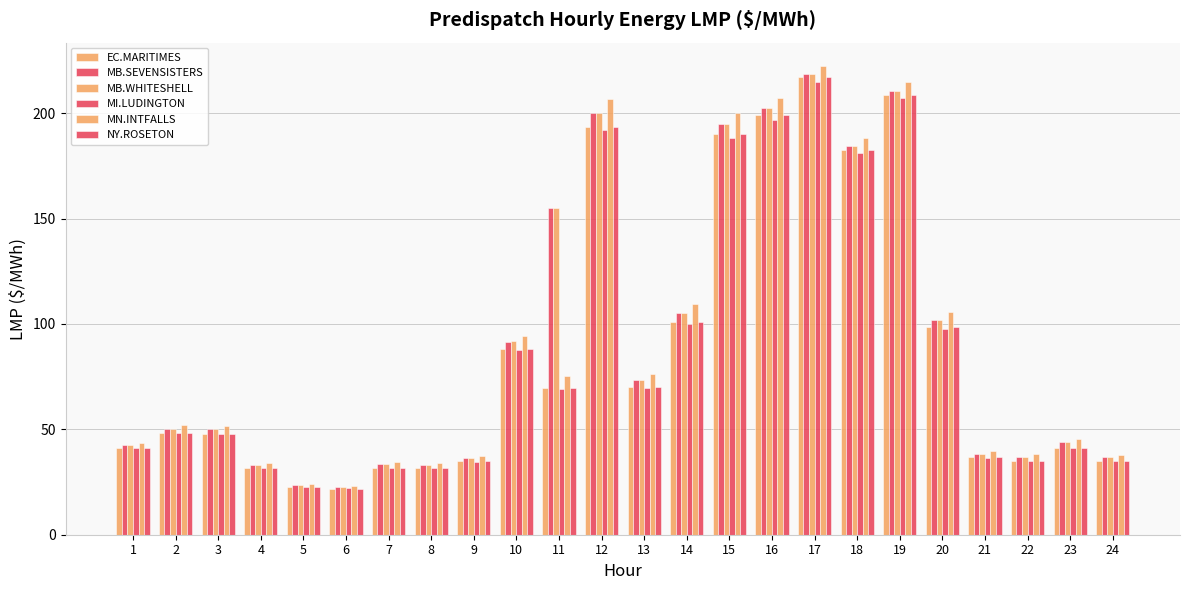

How many groups of bars are there?

24